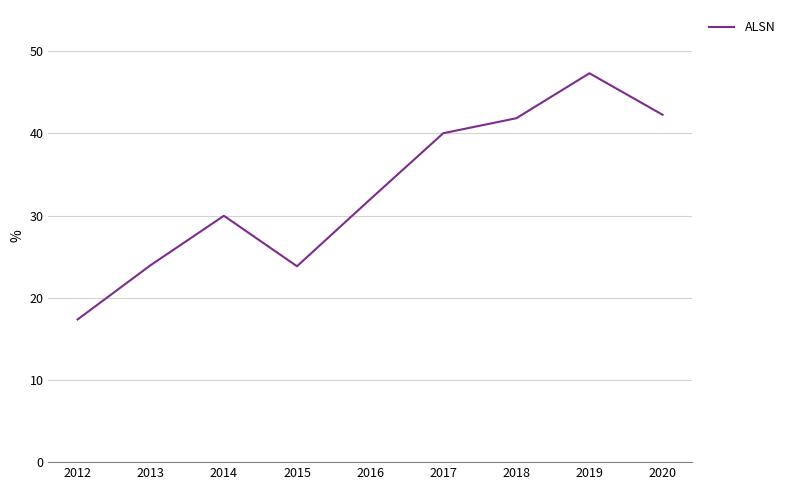

True or false: the data shows 30.0 at 2014.

True